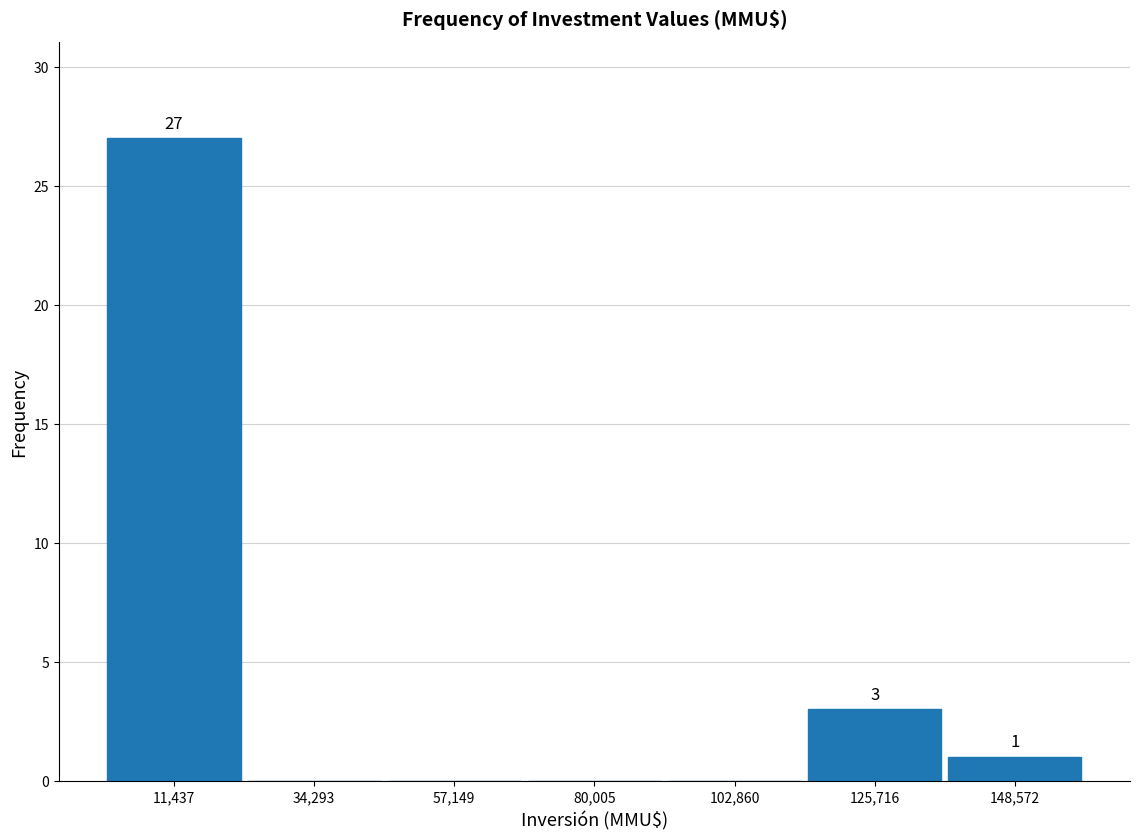

Over which range of the x-axis is the bar tallest?

0 to 25000